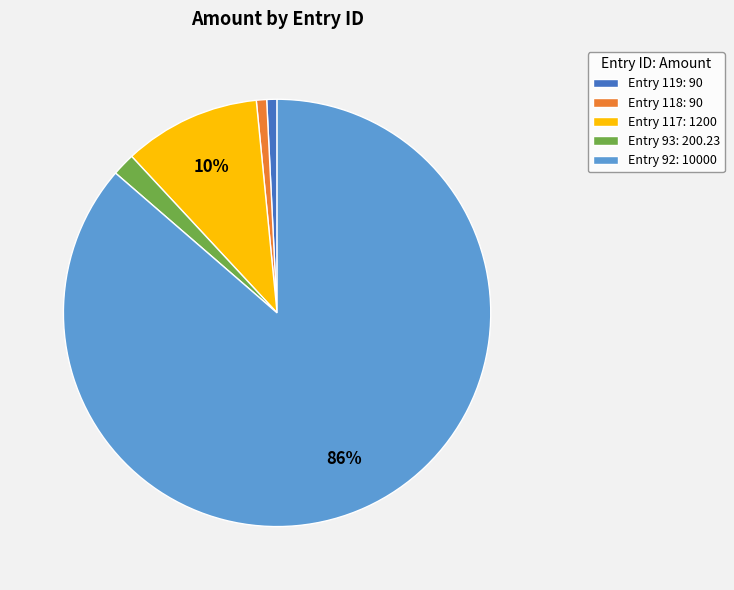

To the nearest percent, what percentage of the pie is Entry 119: 90?

1%